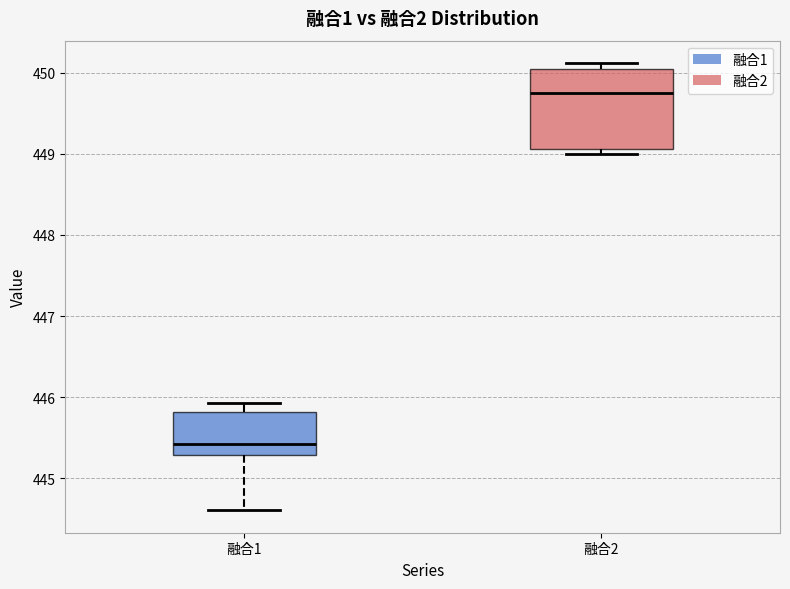

Where does the upper whisker of the box for 融合1 end on the y-axis? The values are not printed on the chart, so give them approximately, as read against the axis.

445.9